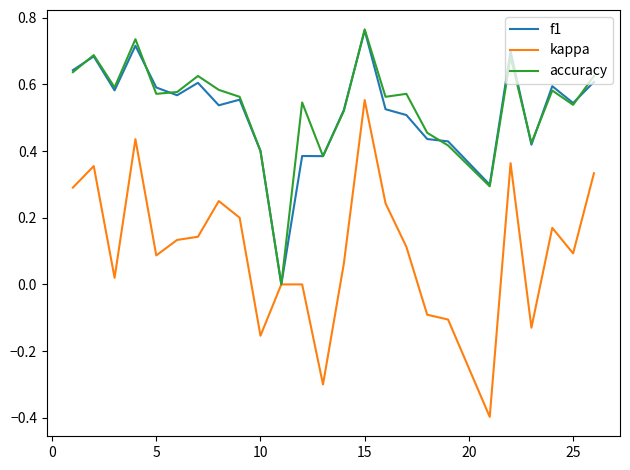

What is the lowest value of the kappa series?

-0.4